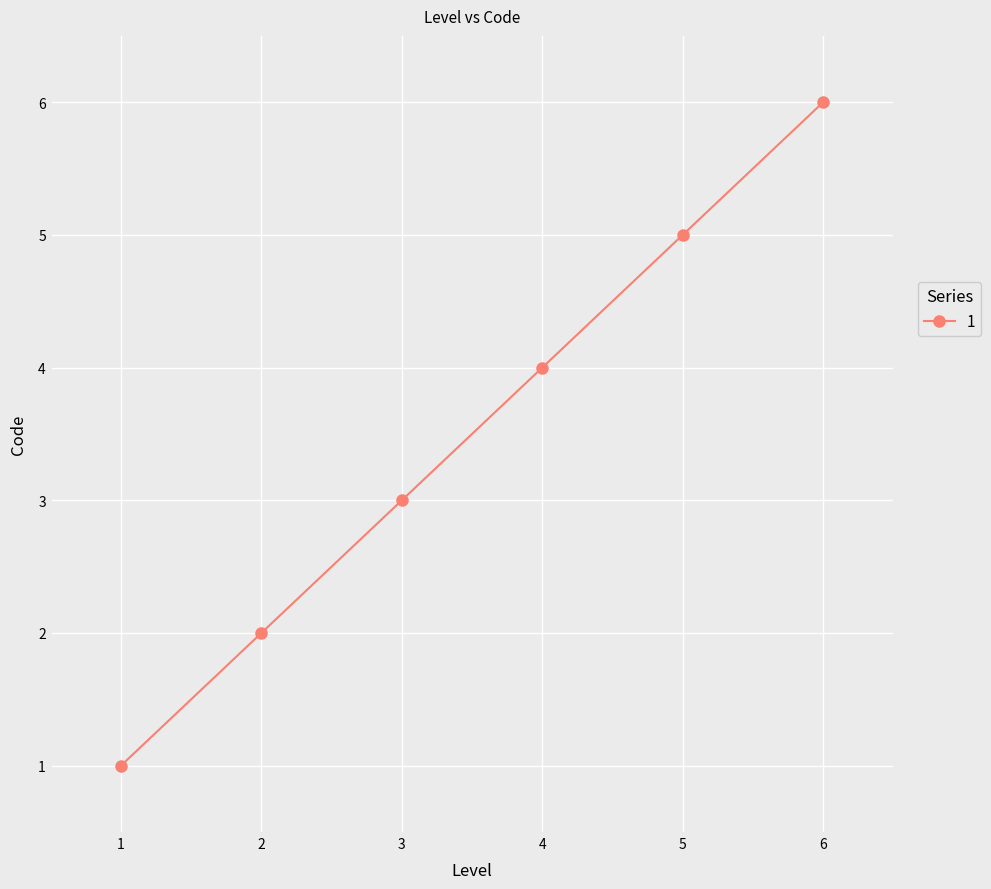

Reading left to right, extract all data points from this chart.

1=1	2=2	3=3	4=4	5=5	6=6